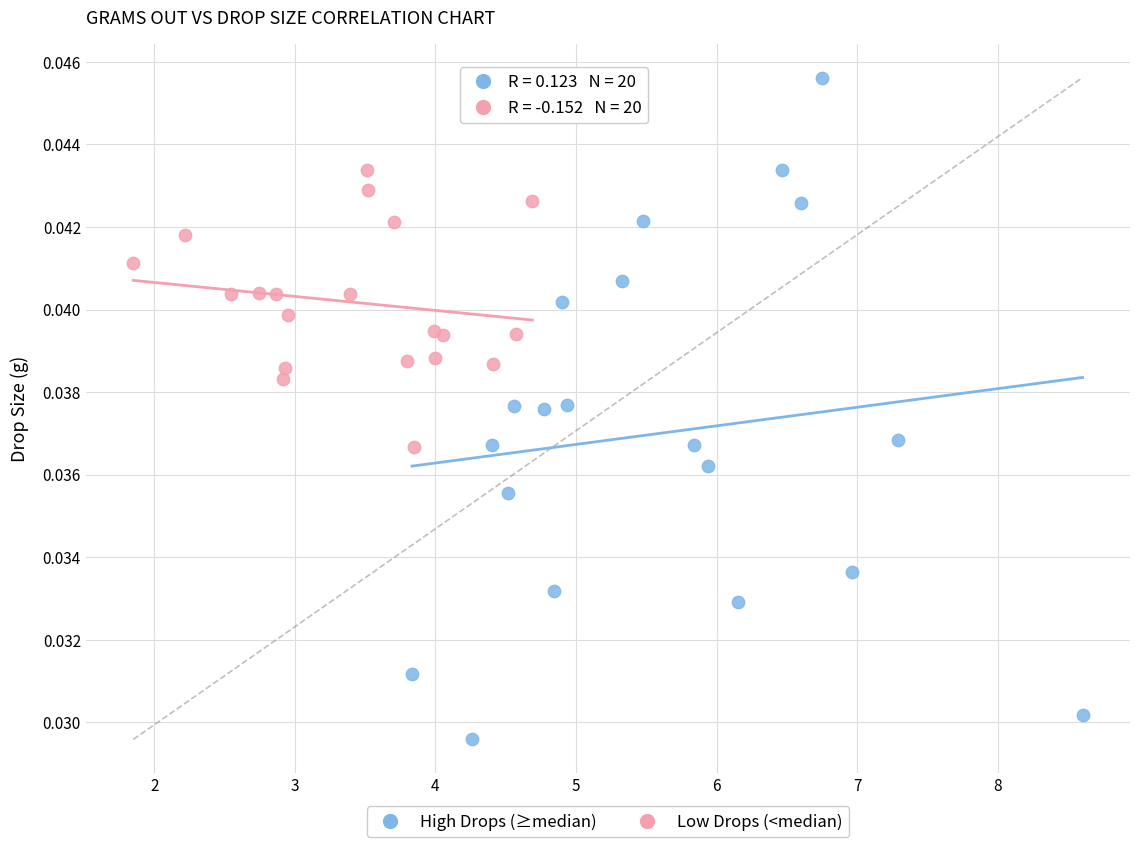

Which series has the largest Y range (max minus min)?

High Drops (≥median)